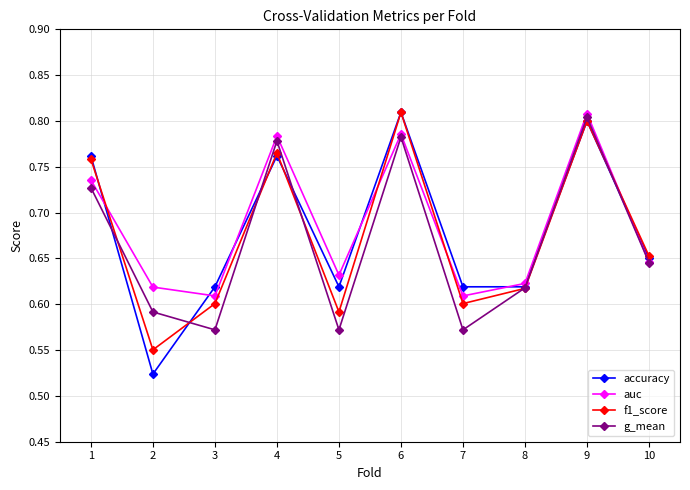

Which series has the largest range (max minus min)?

accuracy